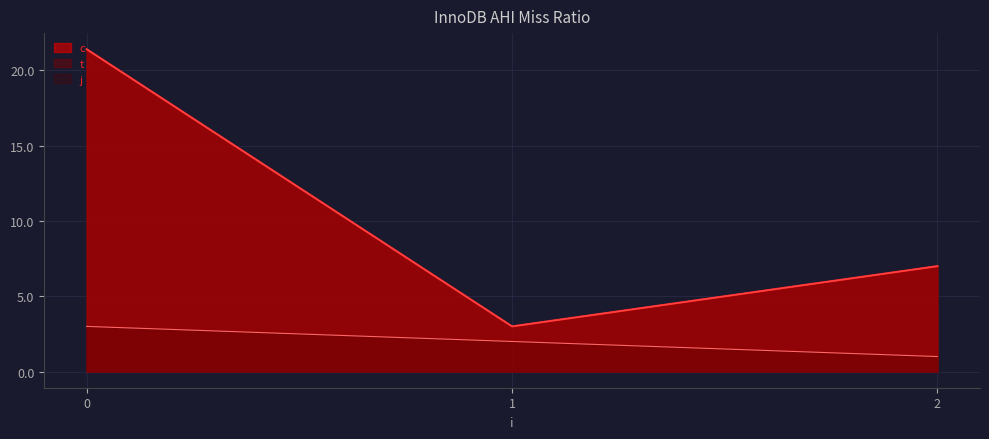

Does the chart display data point markers on the line(s)?

No